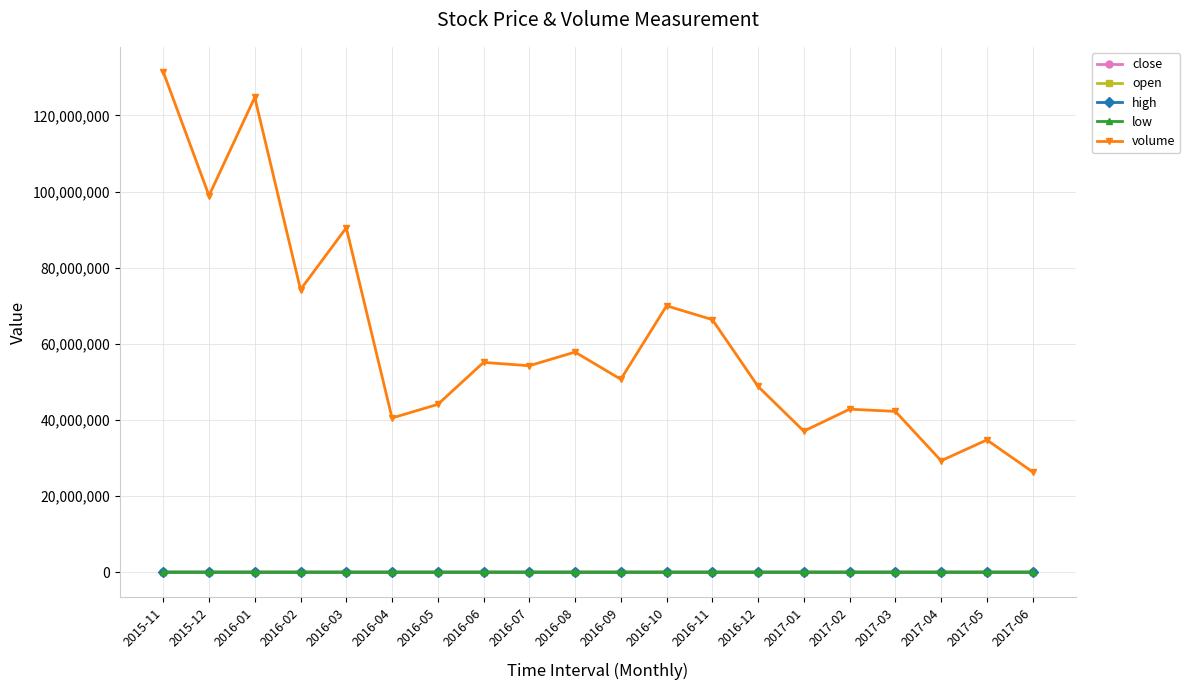

Which series has the largest range (max minus min)?

volume